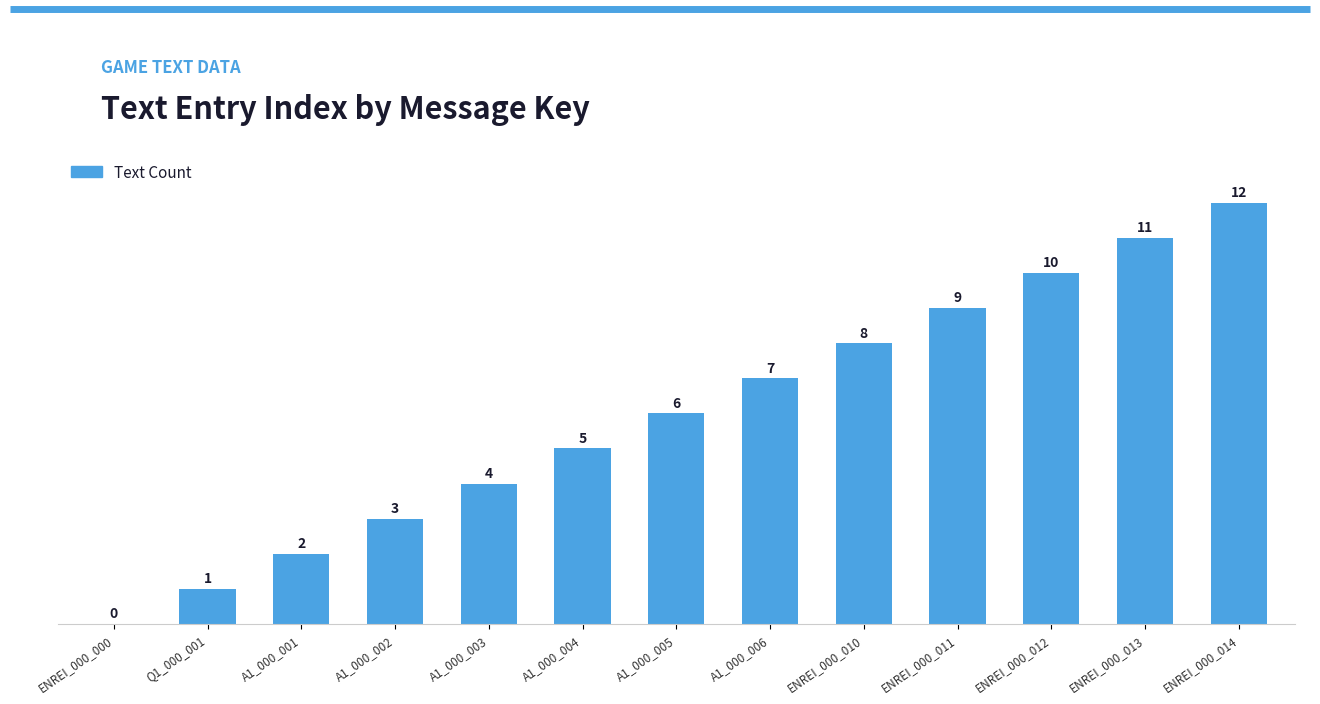

Are the bars grouped side by side (vs. stacked)?

No